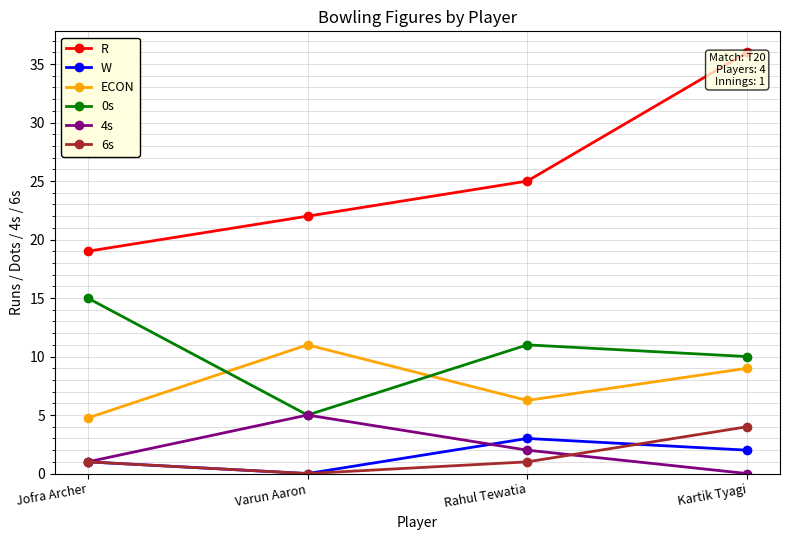

How many lines are shown in the chart?

6